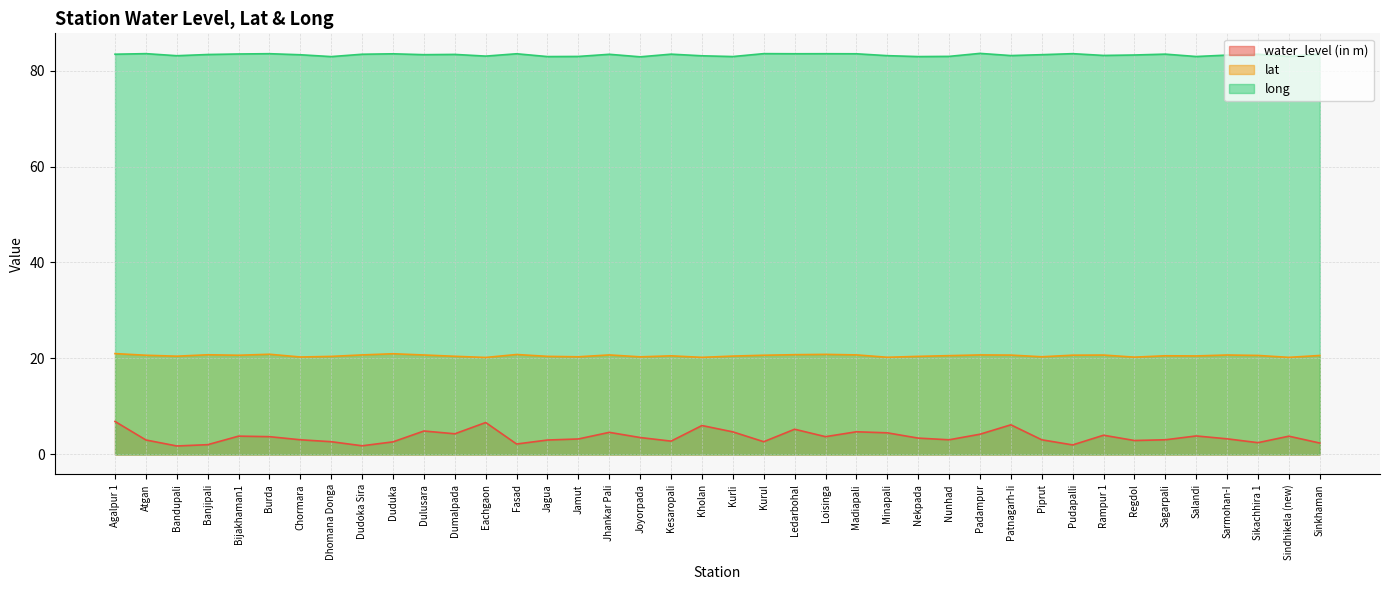

Reading left to right, list all the values displayed in this chart.

water_level (in m): 6.9	3.0	1.8	2.0	3.8	3.7	3.0	2.6	1.8	2.6	4.9	4.3	6.7	2.2	3.0	3.2	4.6	3.5	2.8	6.0	4.7	2.6	5.2	3.7	4.7	4.5	3.4	3.0	4.2	6.2	3.0	2.0	4.0	2.9	3.0	3.9	3.2	2.5	3.8	2.4
lat: 21.0	20.7	20.5	20.8	20.7	20.9	20.3	20.4	20.7	21.0	20.7	20.5	20.2	20.8	20.4	20.3	20.7	20.3	20.5	20.2	20.5	20.7	20.8	20.8	20.7	20.2	20.4	20.6	20.7	20.7	20.4	20.7	20.7	20.3	20.6	20.5	20.7	20.6	20.2	20.6
long: 83.4	83.5	83.1	83.3	83.5	83.5	83.3	82.9	83.4	83.5	83.3	83.4	83.0	83.5	82.9	82.9	83.4	82.9	83.4	83.1	82.9	83.5	83.5	83.5	83.5	83.1	82.9	83.0	83.6	83.1	83.3	83.5	83.2	83.2	83.4	82.9	83.2	83.4	82.9	83.4